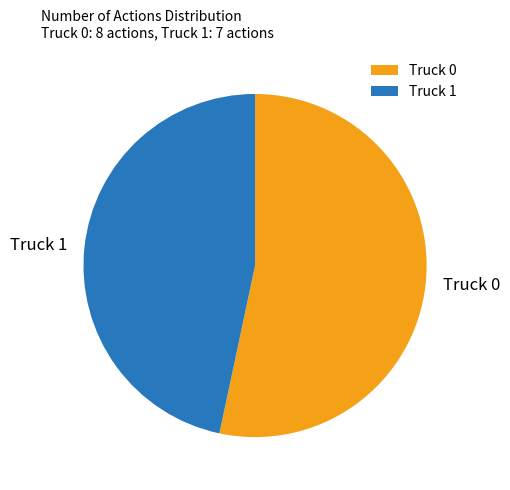

Approximately how many times larger is the value at Truck 0 compared to Truck 1?

1.1